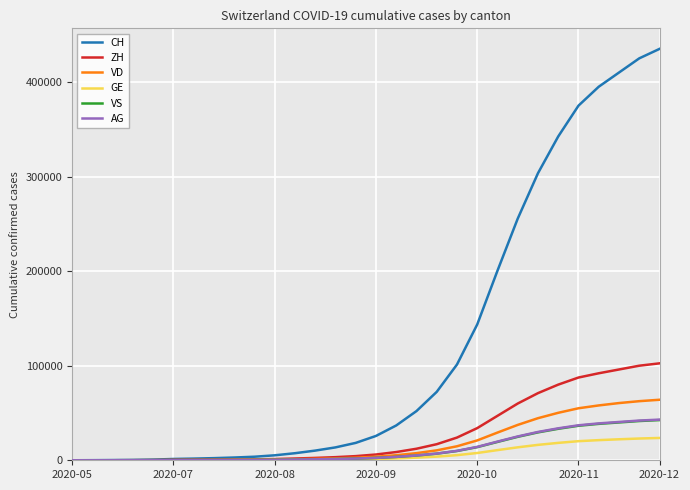

What is the highest value of the AG series?

43000